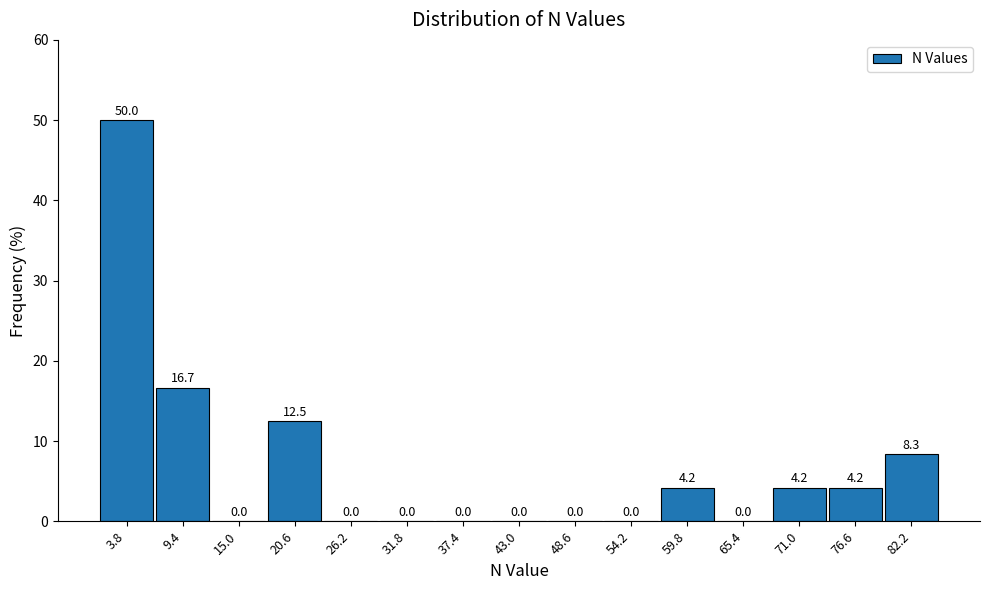

Reading left to right, transcribe this chart: for each bar, give the range it covers on the x-axis and its height. The bar edges are not printed on the chart, so give them approximately, as read against the axis.

1.0 to 6.6: 50.0
6.6 to 12.2: 16.7
12.2 to 17.8: 0.0
17.8 to 23.4: 12.5
23.4 to 29.0: 0.0
29.0 to 34.6: 0.0
34.6 to 40.2: 0.0
40.2 to 45.8: 0.0
45.8 to 51.4: 0.0
51.4 to 57.0: 0.0
57.0 to 62.6: 4.2
62.6 to 68.2: 0.0
68.2 to 73.8: 4.2
73.8 to 79.4: 4.2
79.4 to 85.0: 8.3